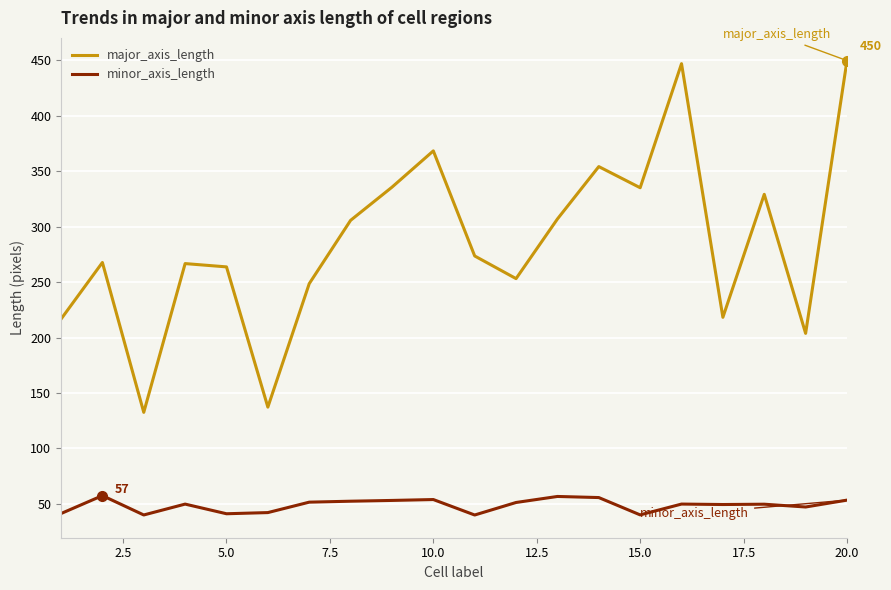

Which series has the widest spread of values?

major_axis_length